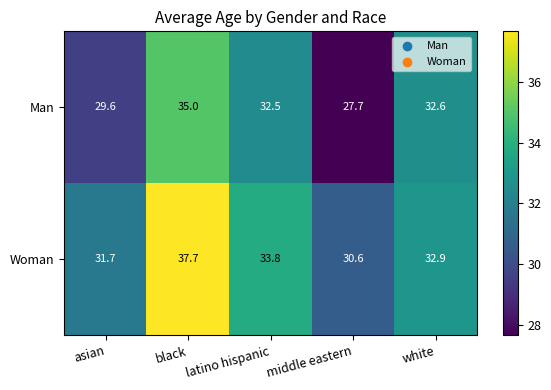

Rank the series by their average value, from highest to lowest.

Woman, Man